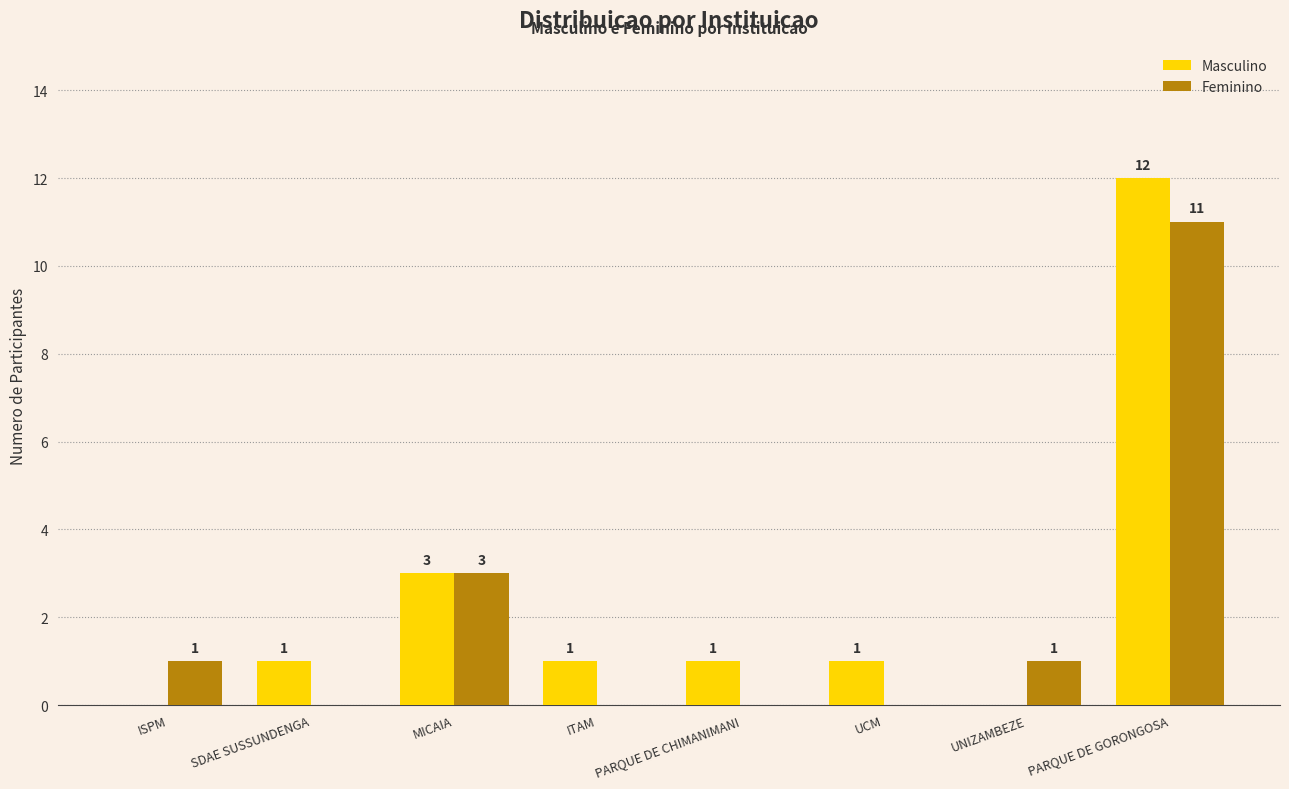

Reading left to right, list all the values displayed in this chart.

Masculino: ISPM=0	SDAE SUSSUNDENGA=1	MICAIA=3	ITAM=1	PARQUE DE CHIMANIMANI=1	UCM=1	UNIZAMBEZE=0	PARQUE DE GORONGOSA=12
Feminino: ISPM=1	SDAE SUSSUNDENGA=0	MICAIA=3	ITAM=0	PARQUE DE CHIMANIMANI=0	UCM=0	UNIZAMBEZE=1	PARQUE DE GORONGOSA=11